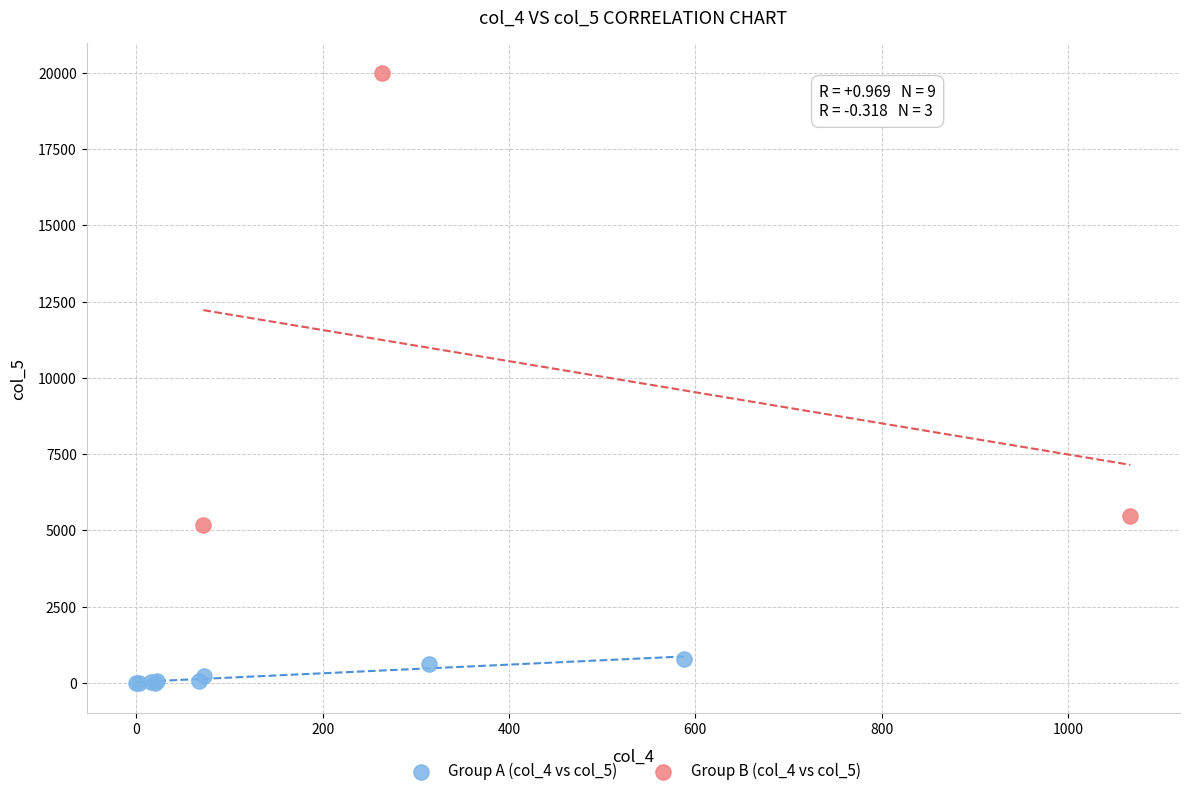

Which series contains the highest Y value?

Group B (col_4 vs col_5)